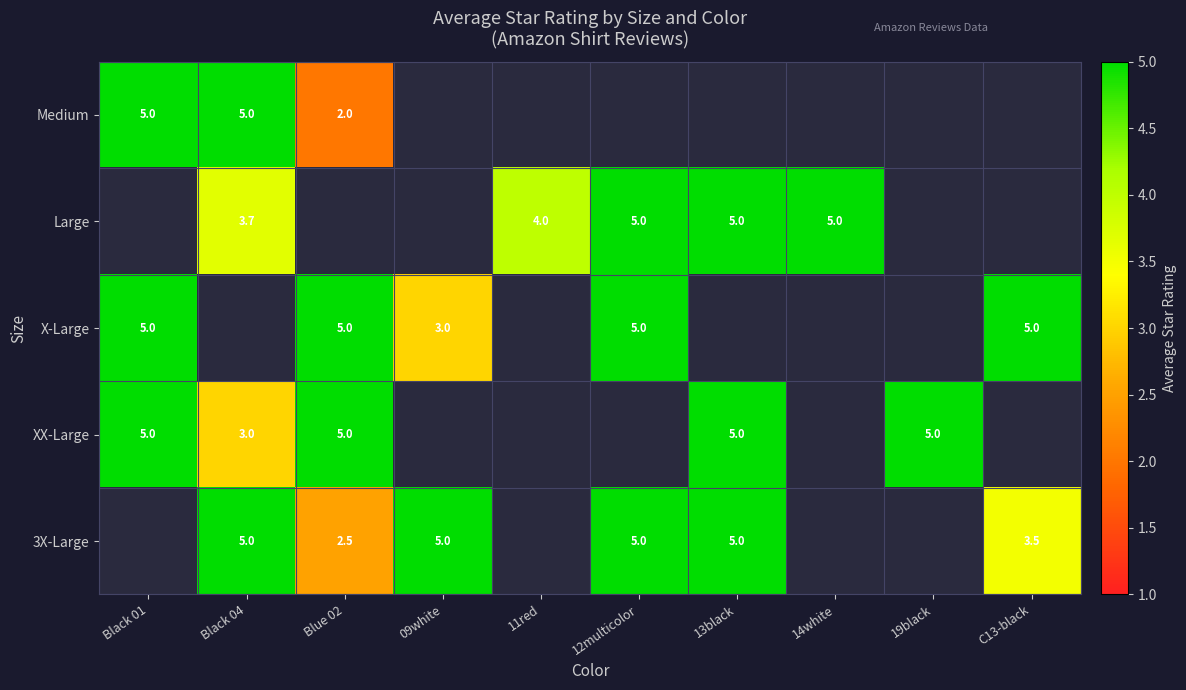

What is the sum of the 3X-Large values at 13black and 09white?

10.0